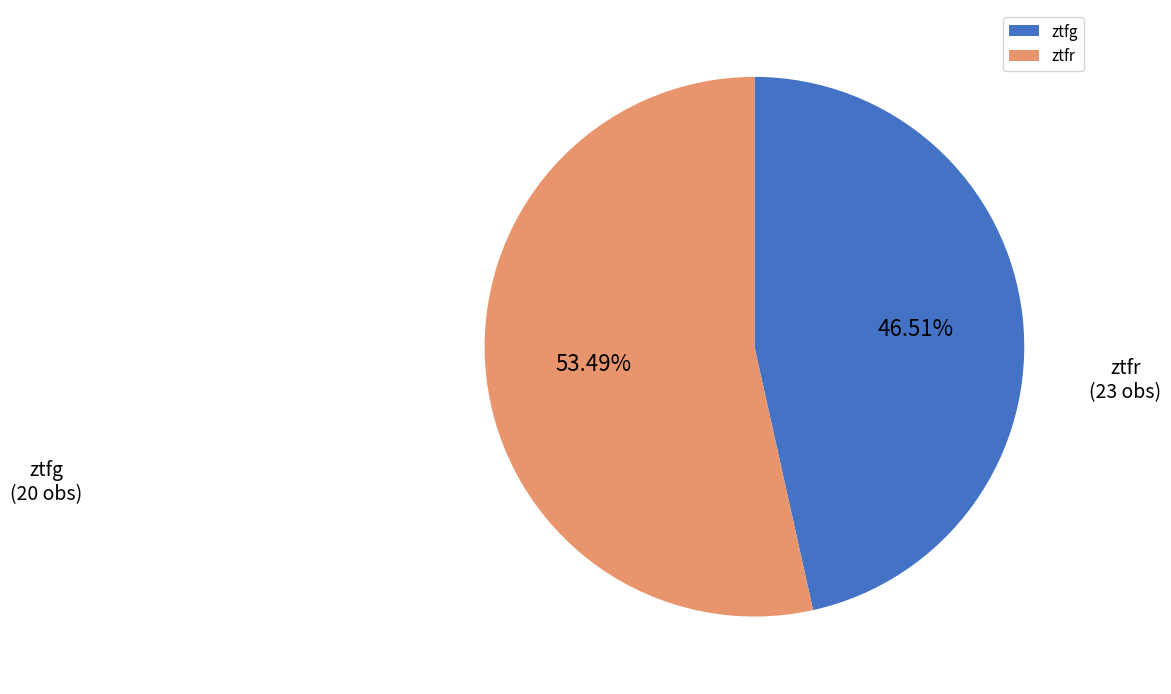

Rank the categories by value from highest to lowest.

ztfr, ztfg